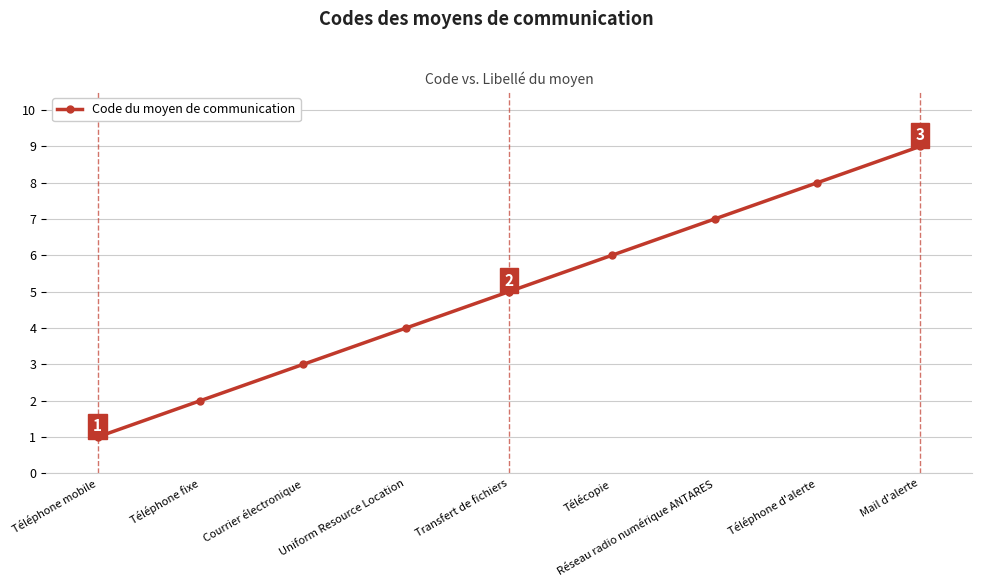

Reading left to right, list all the values displayed in this chart.

1	2	3	4	5	6	7	8	9